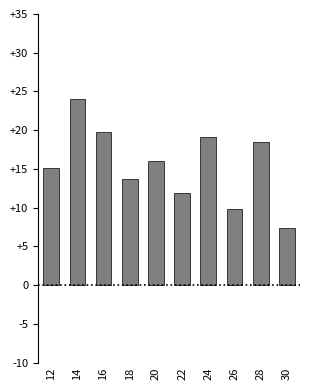

Which label corresponds to the largest value in the chart?

14